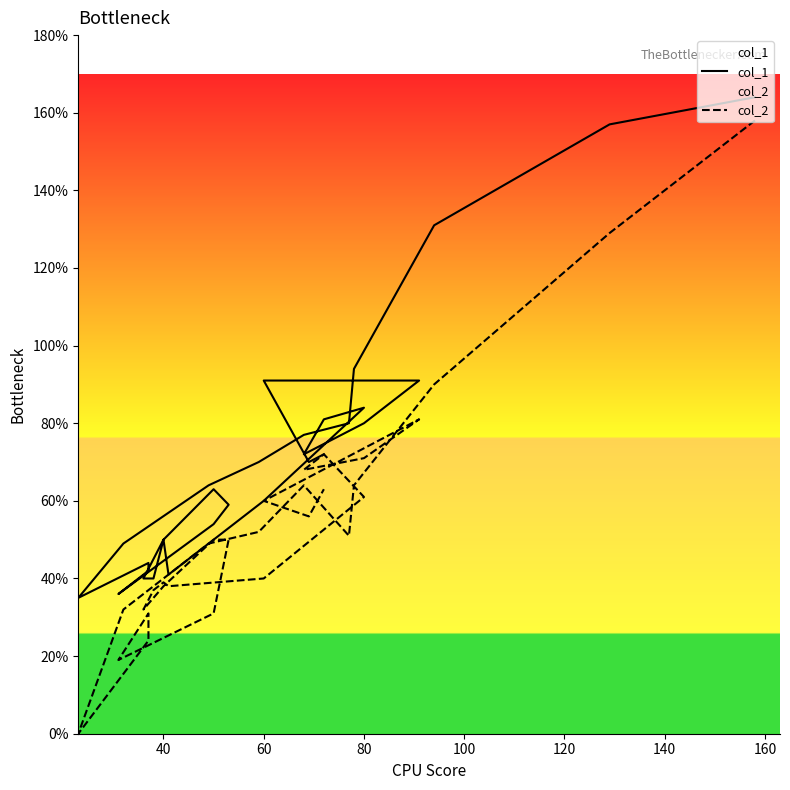

The value of col_2 at 28 is 34. True or false?

False